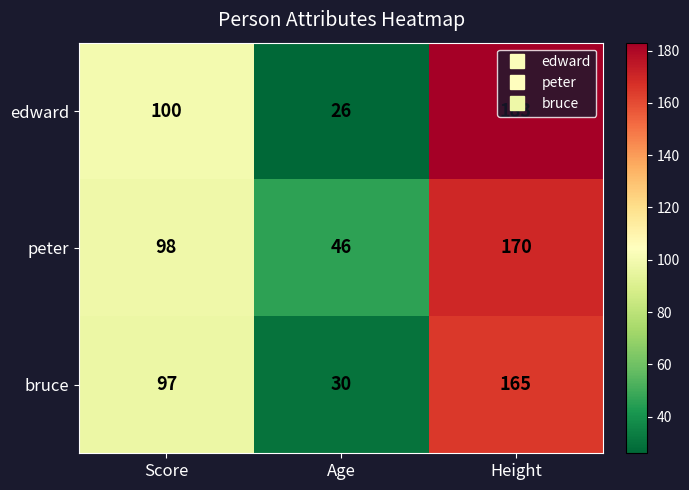

How many values in the bruce series are below 97?

1